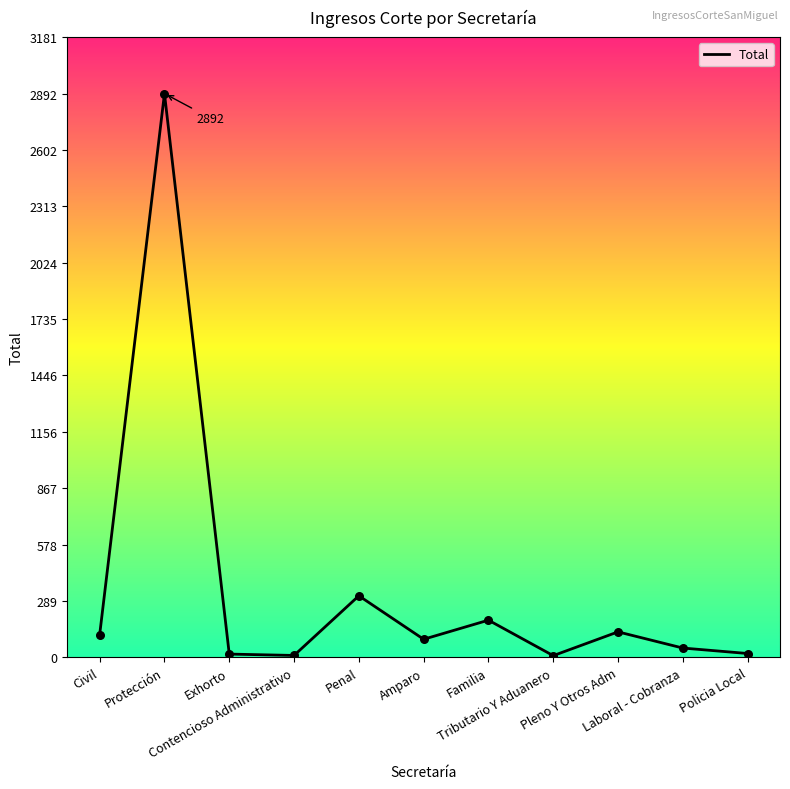

What is the ratio of the value at Tributario Y Aduanero to the value at Civil?

0.1